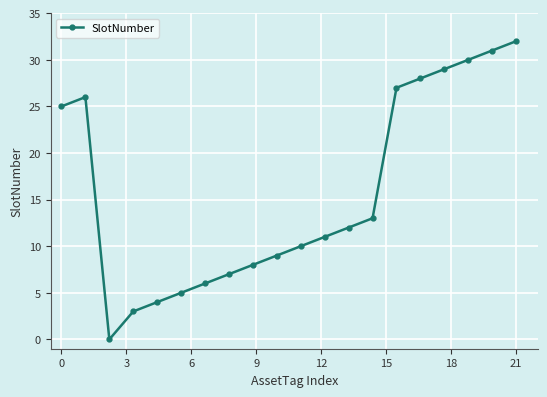

What is the difference between the maximum and minimum values?

32